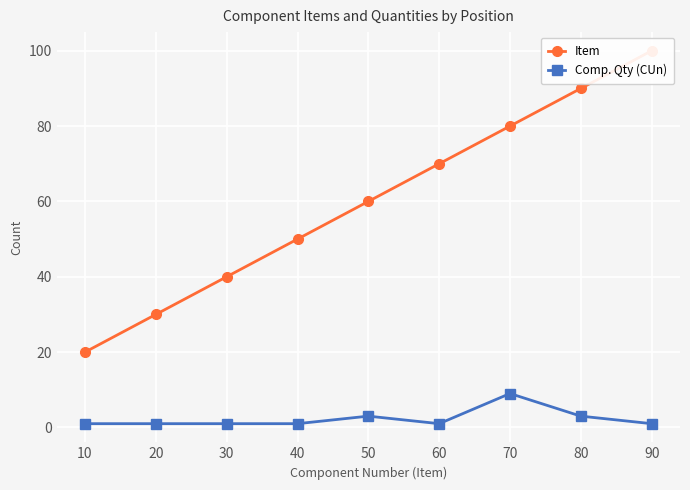

The Item series shows 60 at 50. True or false?

True